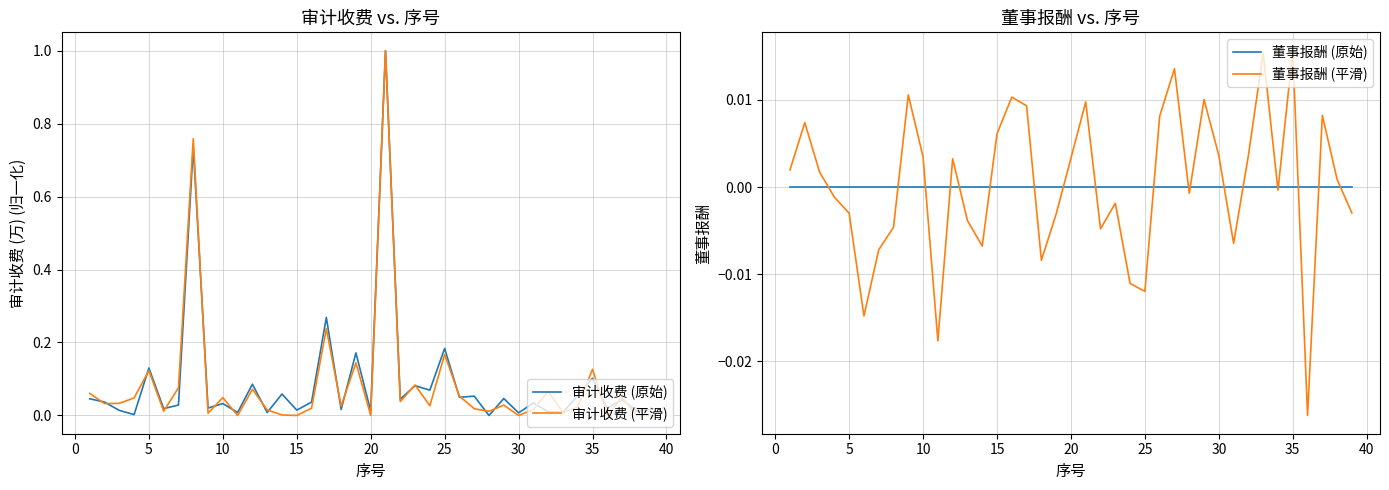

Which series has the largest range (max minus min)?

审计收费 (原始)